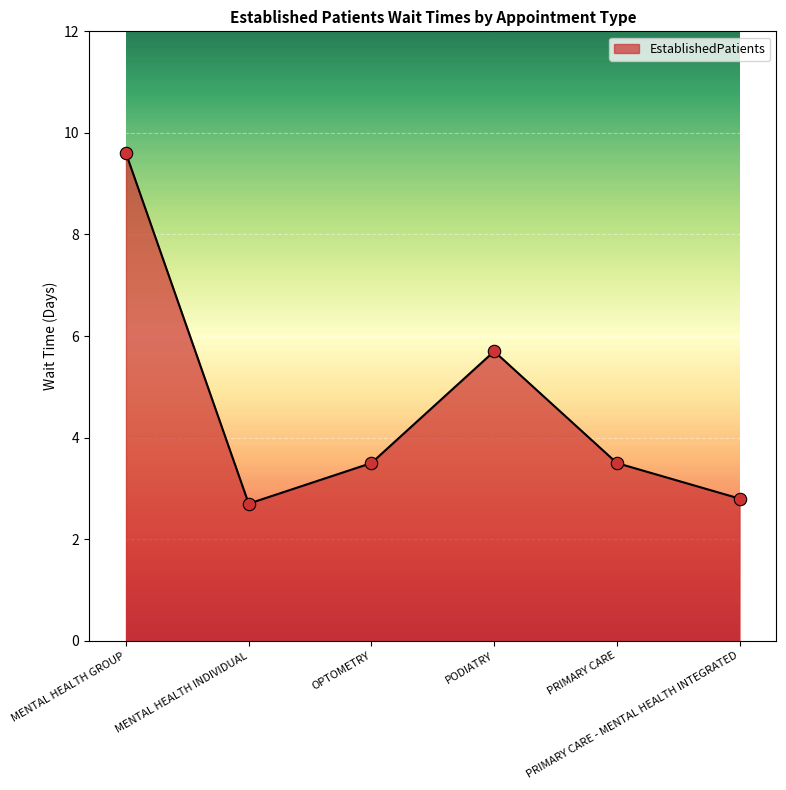

What is the change in value from MENTAL HEALTH INDIVIDUAL to PODIATRY?

+3.0